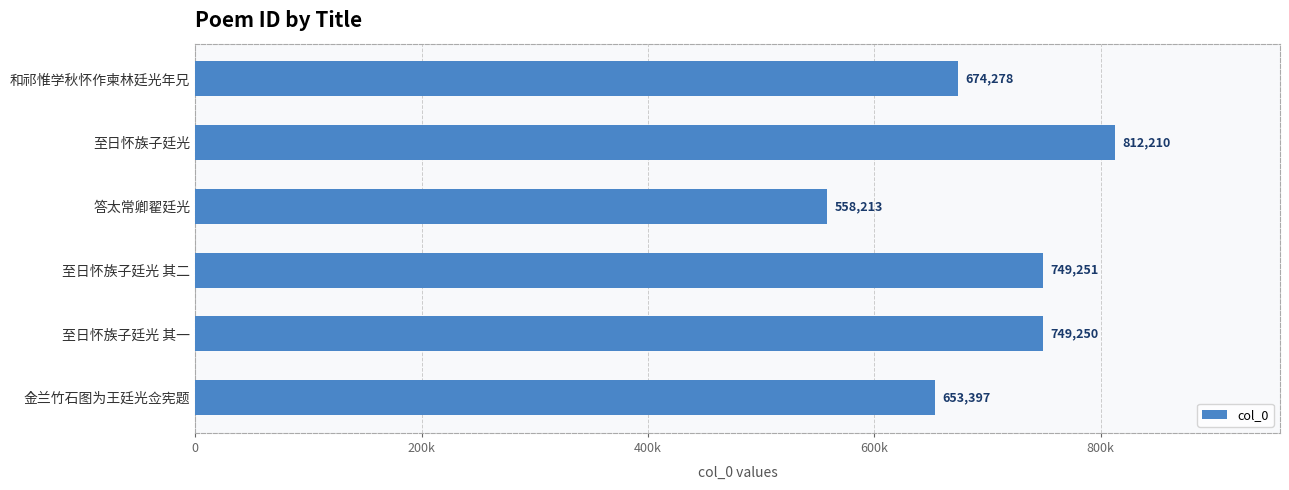

What is the sum of all values?

4196599